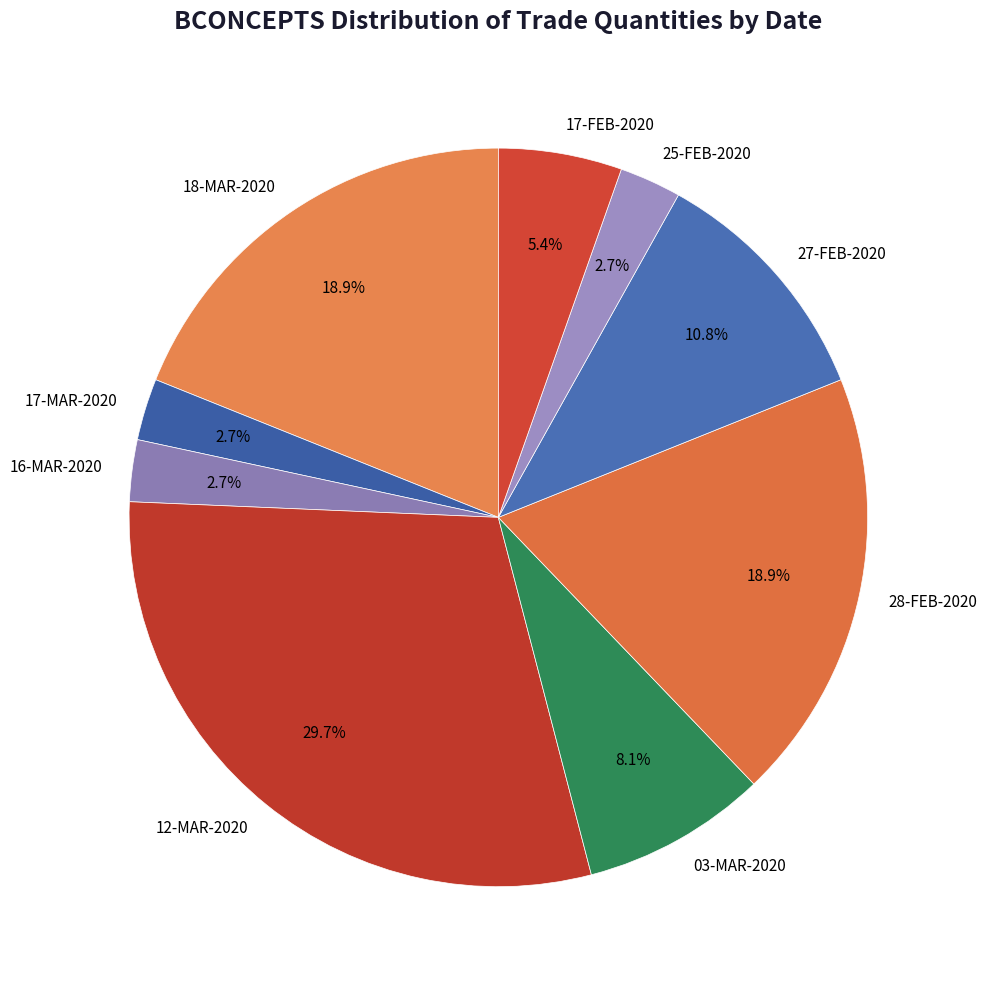

Which category has the biggest portion of the pie?

12-MAR-2020